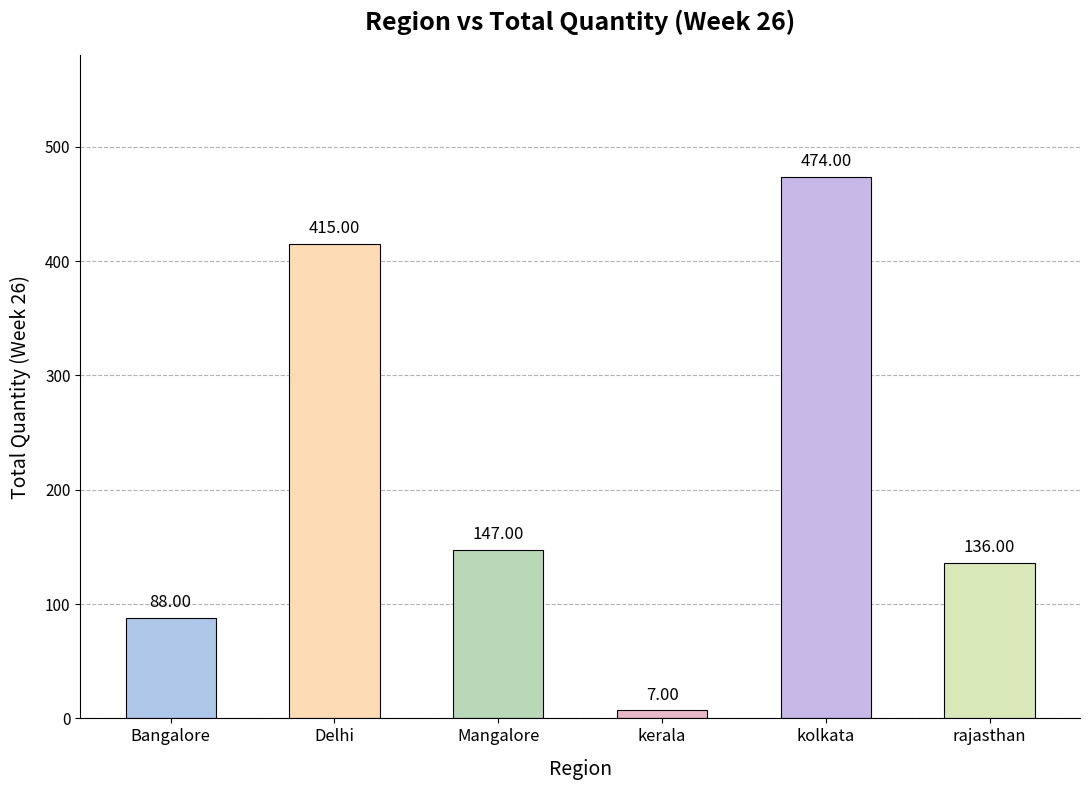

Reading right to left, transcribe all the data shown in this chart.

rajasthan=136	kolkata=474	kerala=7	Mangalore=147	Delhi=415	Bangalore=88